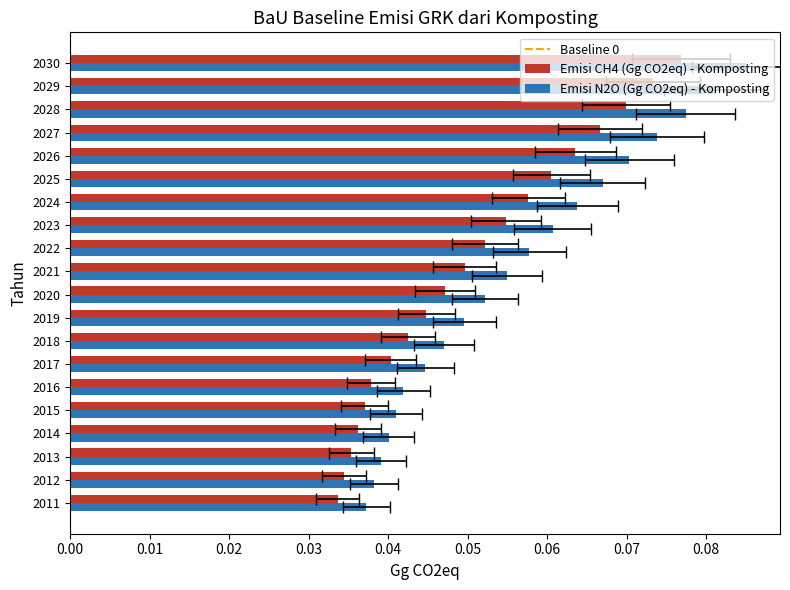

At which label does Emisi N2O (Gg CO2eq) - Komposting reach its peak?

2030